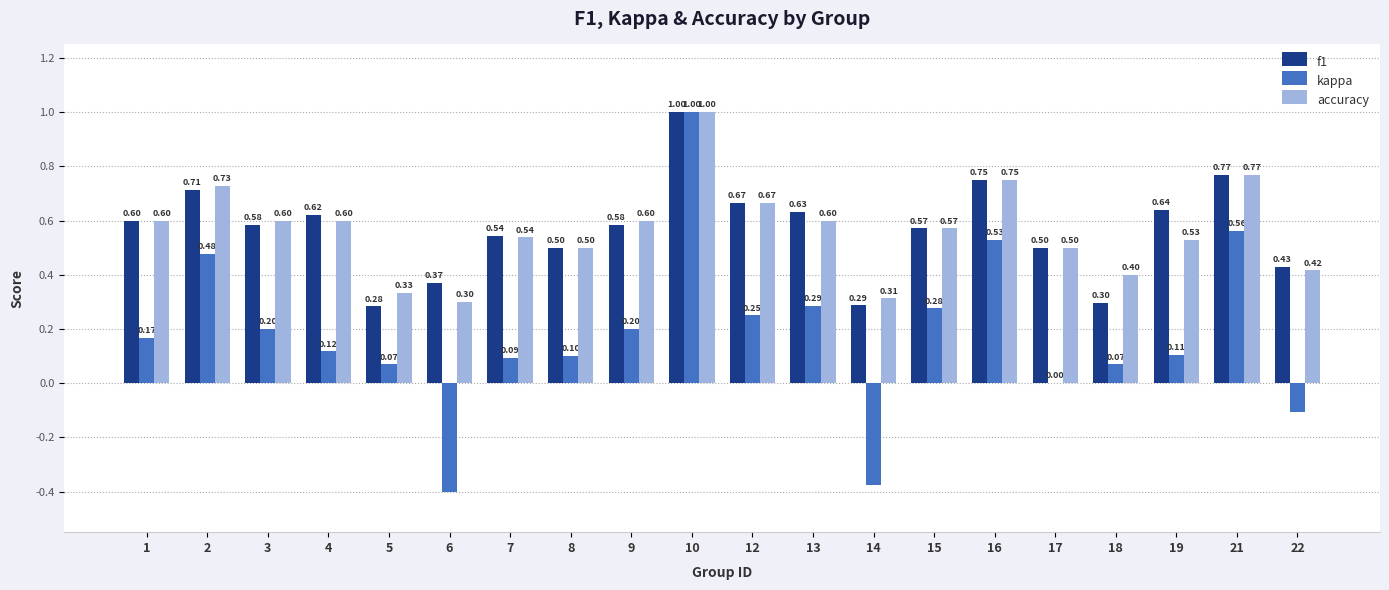

Is the value of accuracy at 8 greater than the value of f1 at 16?

No